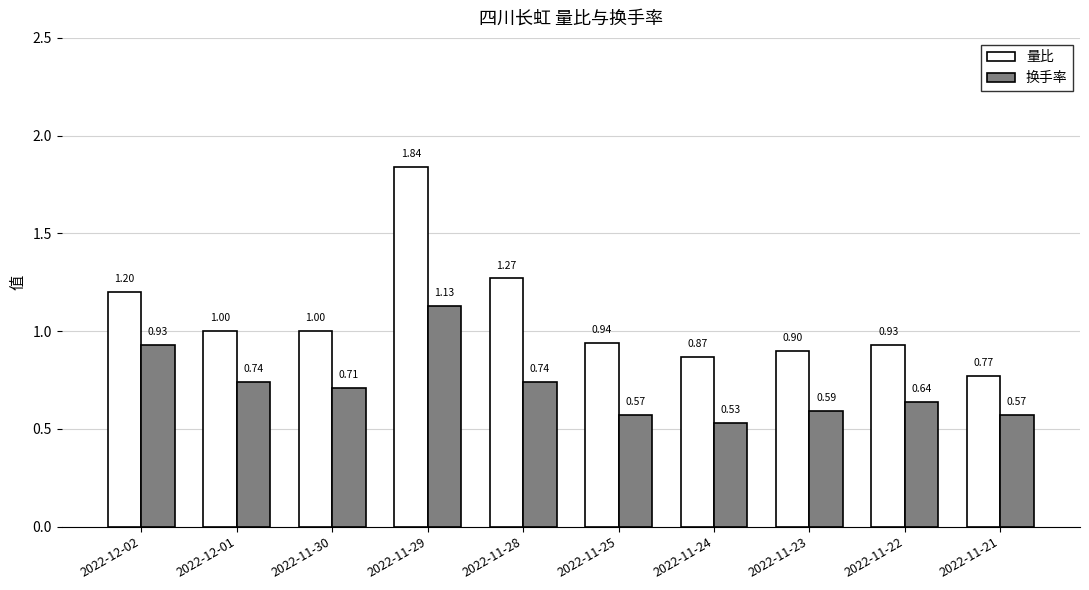

What is the label of the 4th bar from the right?

2022-11-24